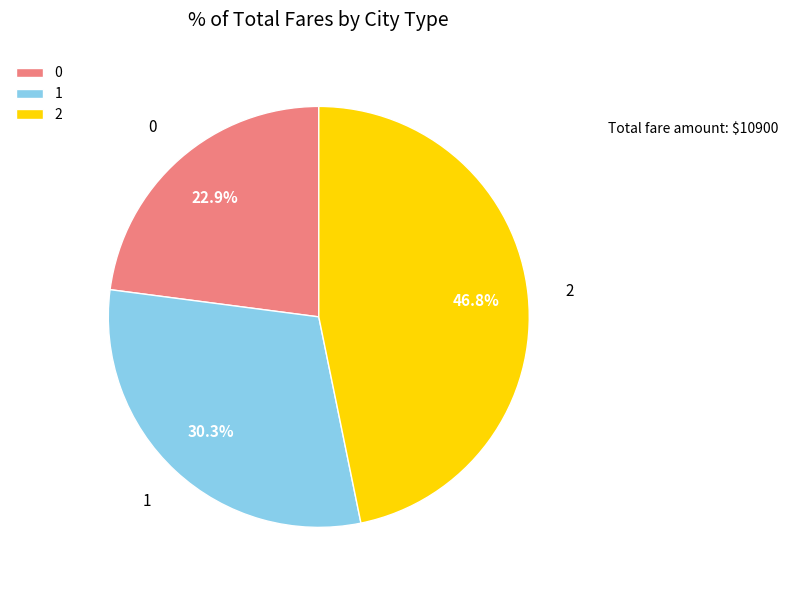

What percentage do 0 and 1 together represent?

53.2%